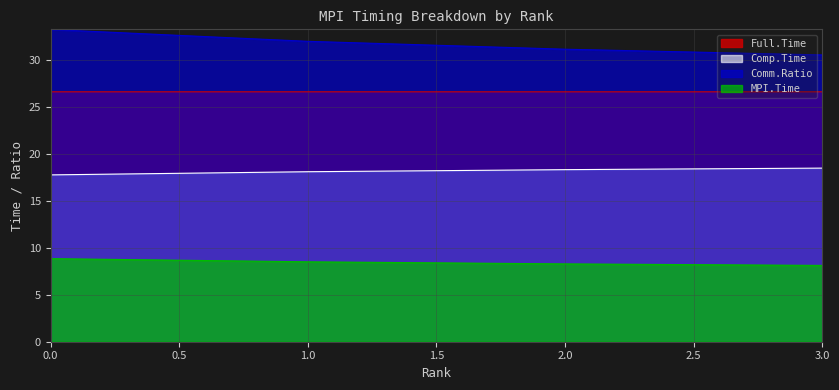

Count the MPI.Time values in the range 8 to 9.

4